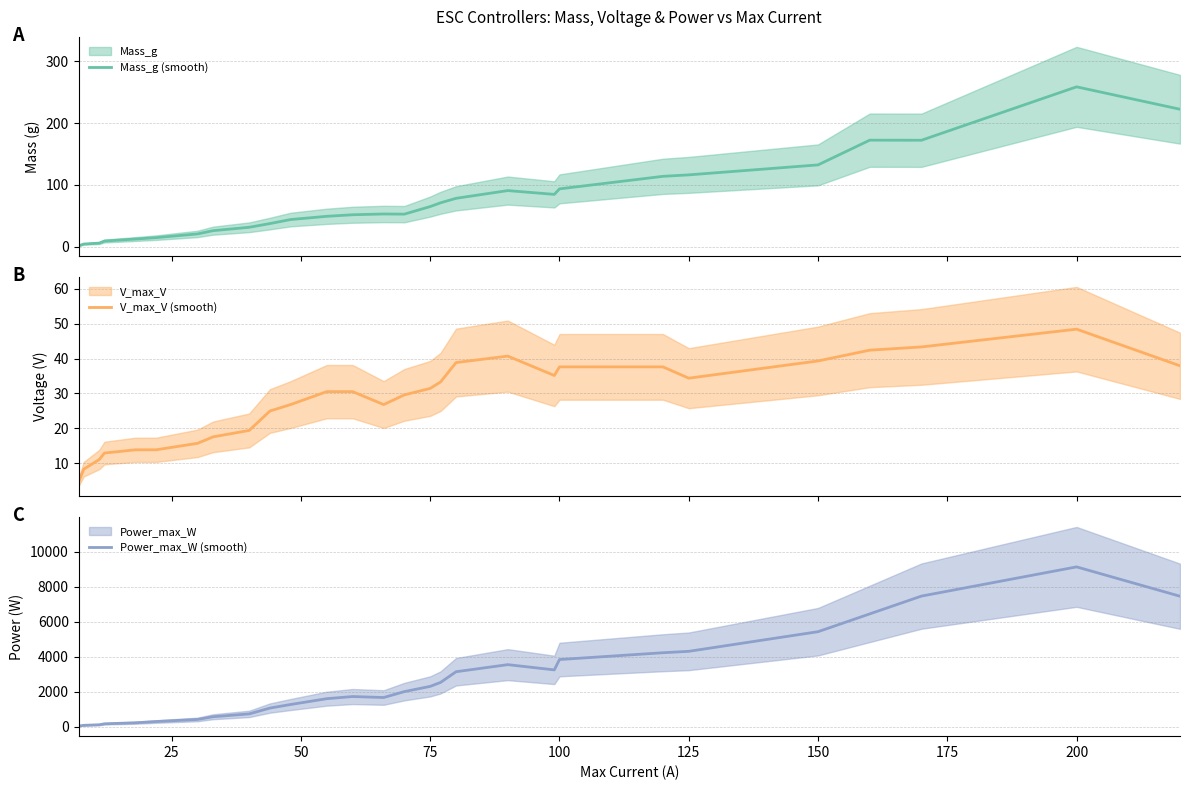

Which series has the widest spread of values?

Power_max_W (smooth)